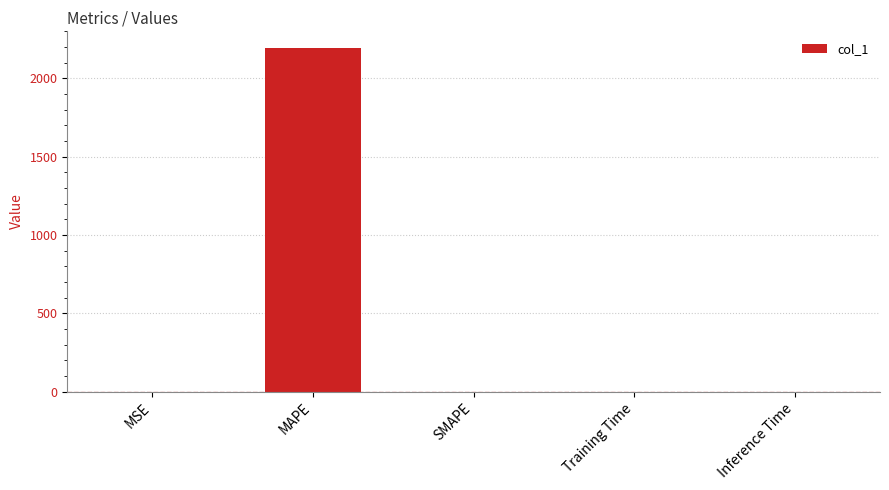

Which has a higher value, MAPE or Training Time?

MAPE